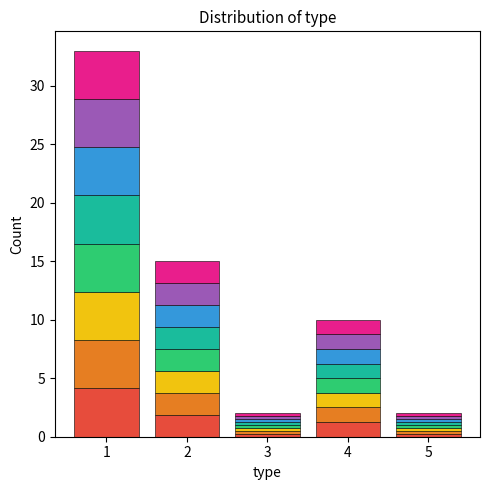

What is the total value across all series at 2?

15.0